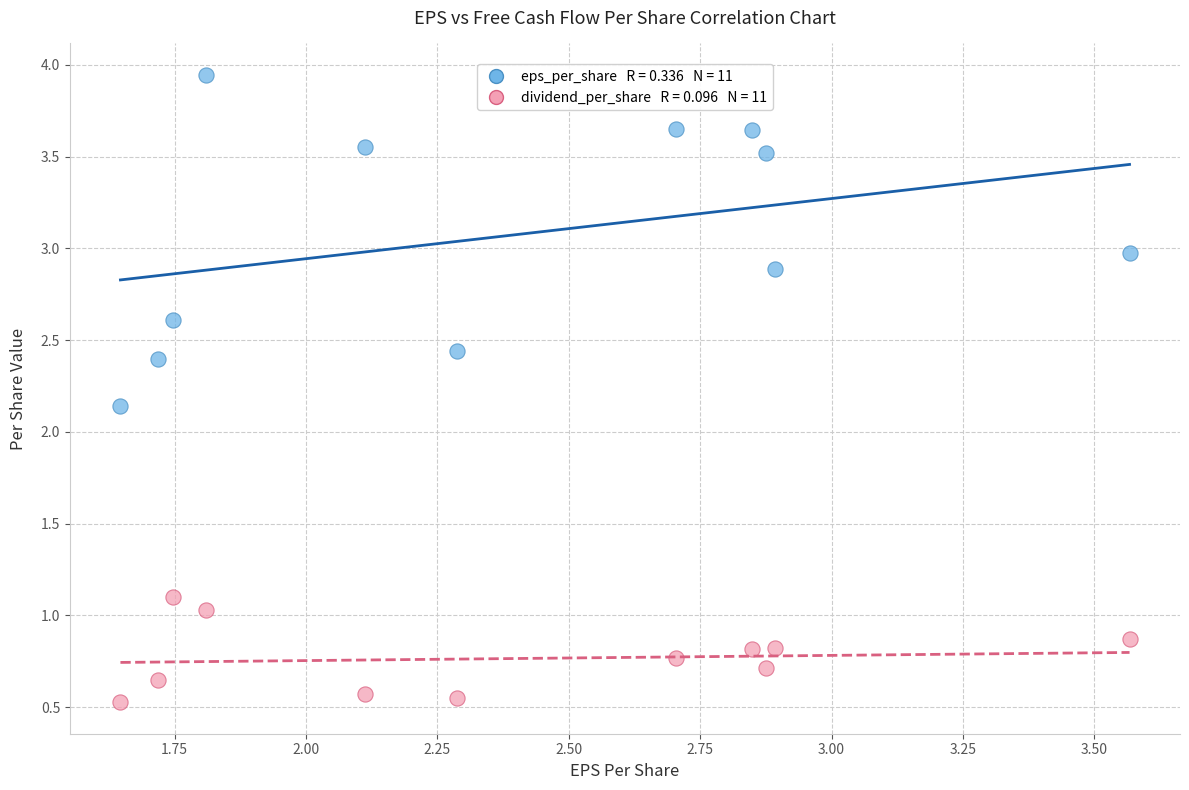

Across all data points, what is the range of X values (max minus min)?

1.9